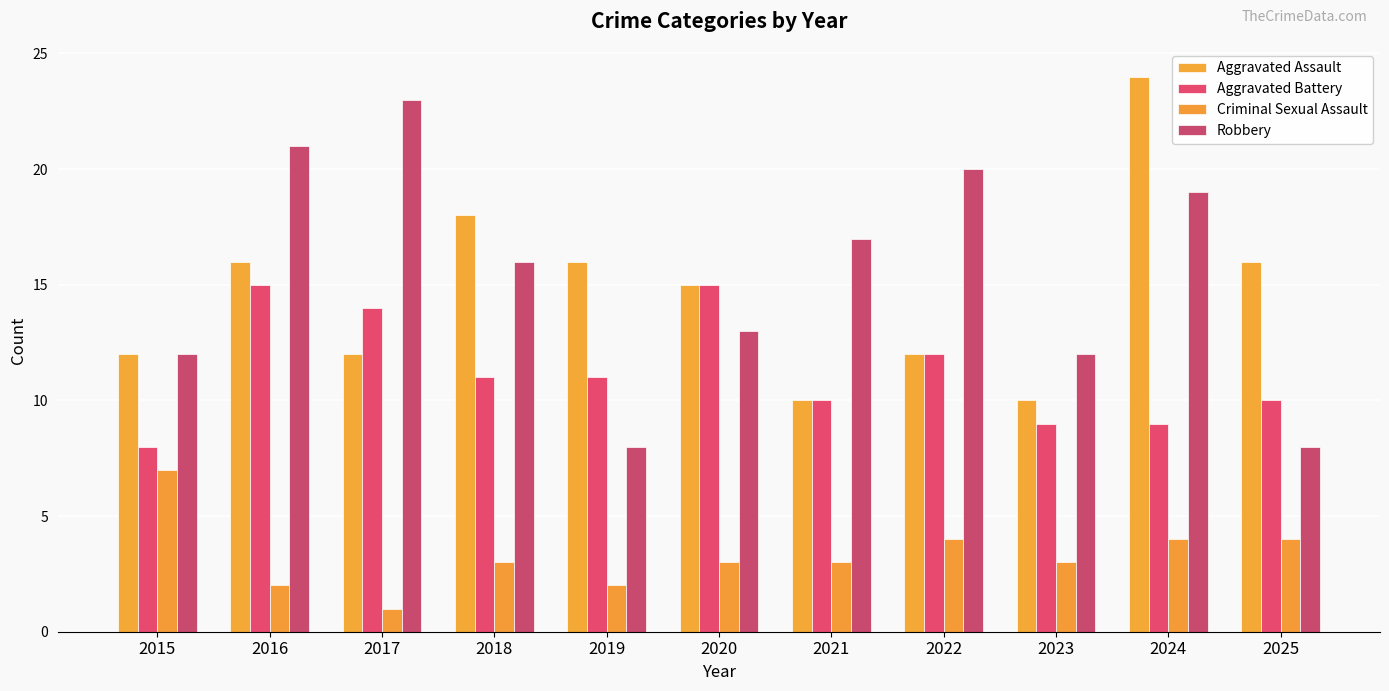

The Robbery series shows 6 at 2021. True or false?

False